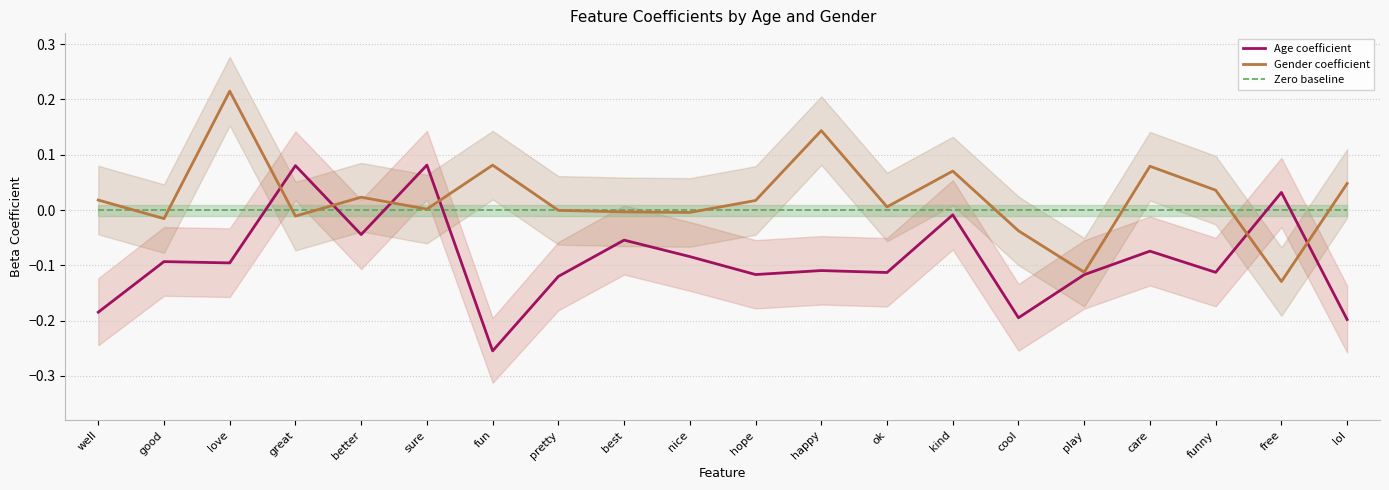

The value of Gender coefficient at better is 0.0. True or false?

True